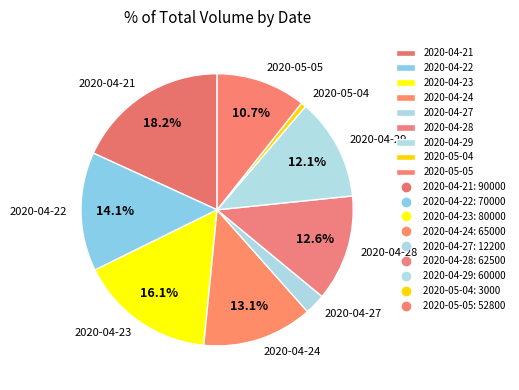

True or false: 2020-04-27 accounts for 2% of the total.

True